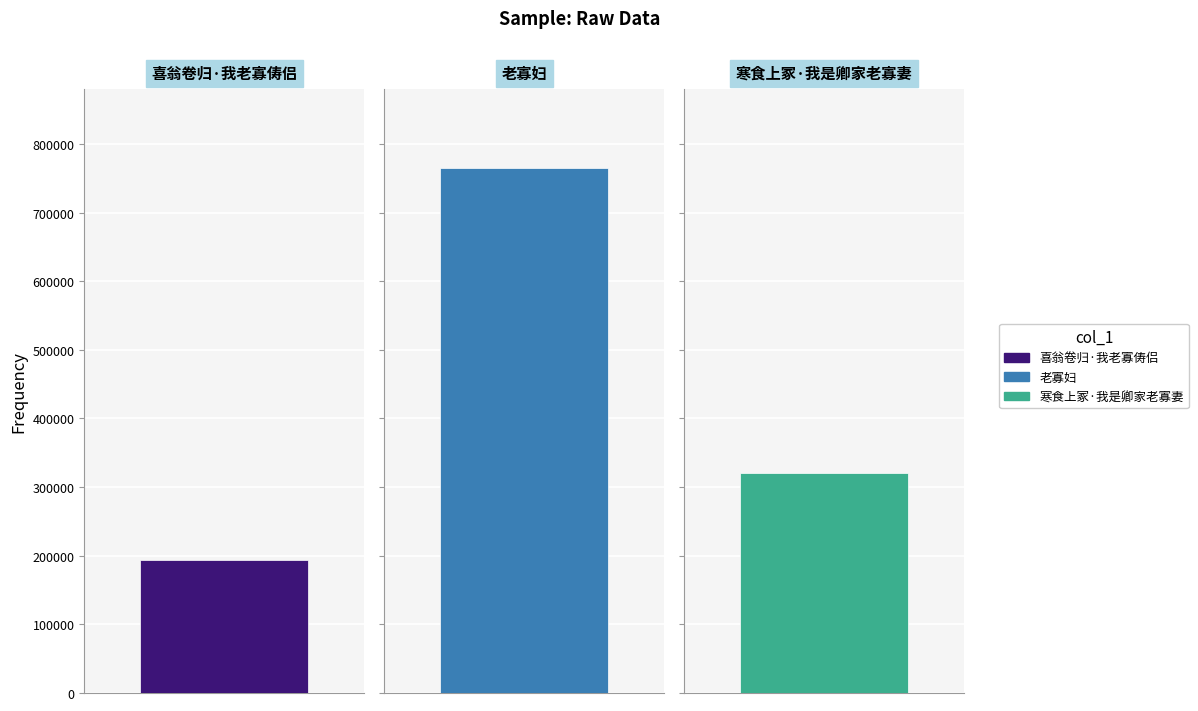

Reading left to right, transcribe all the data shown in this chart.

193995	765138	321116